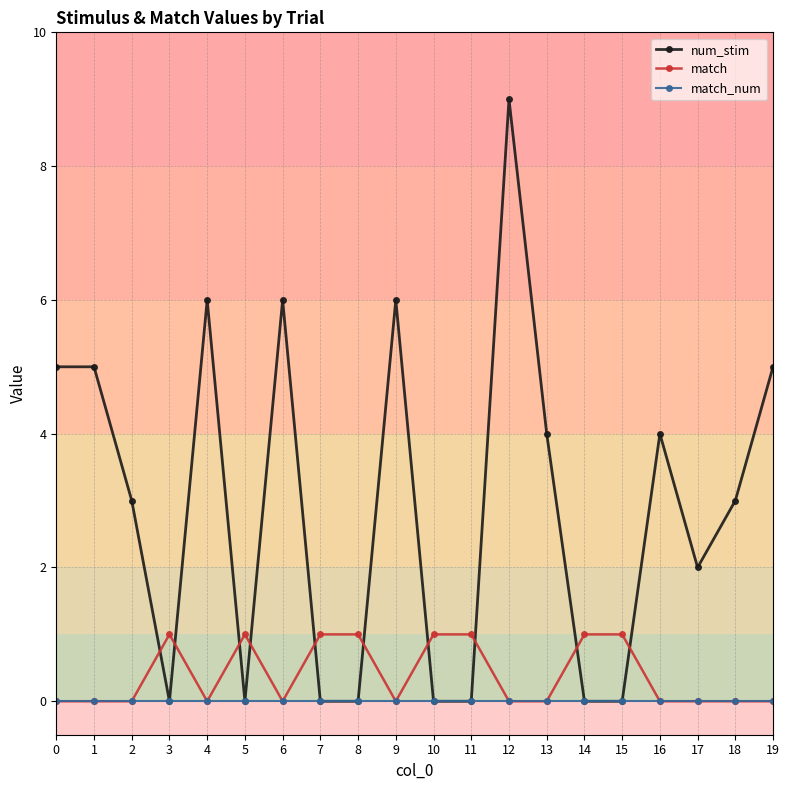

What is the difference between the maximum and minimum values in the match series?

1